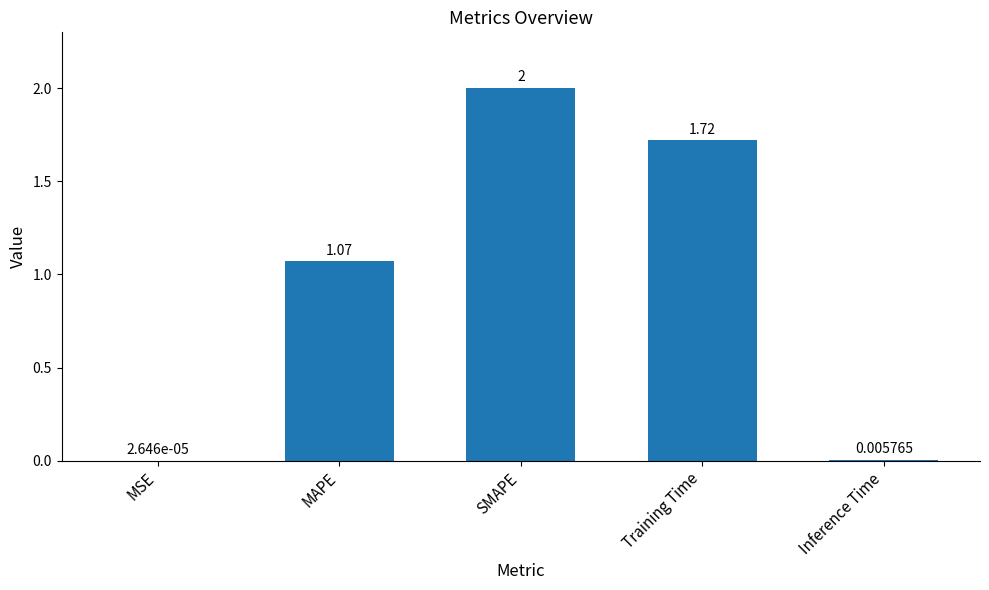

What is the sum of all values?

4.8